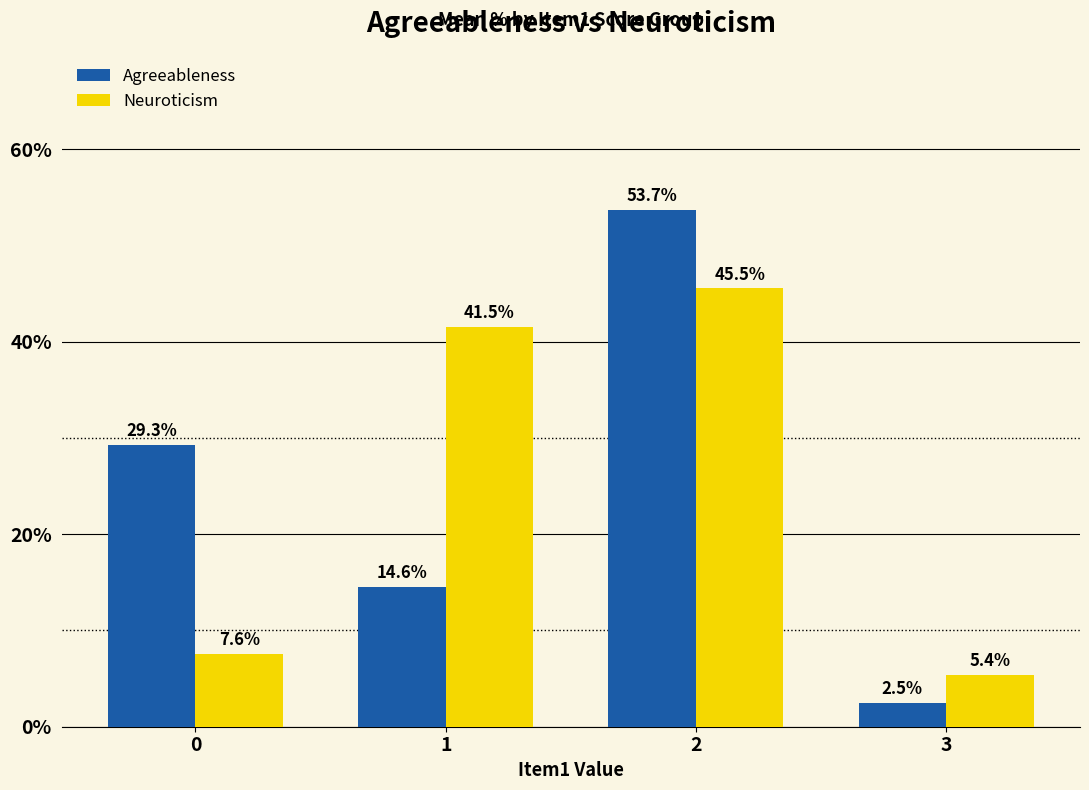

Rank the series at 2 from lowest to highest value.

Neuroticism, Agreeableness